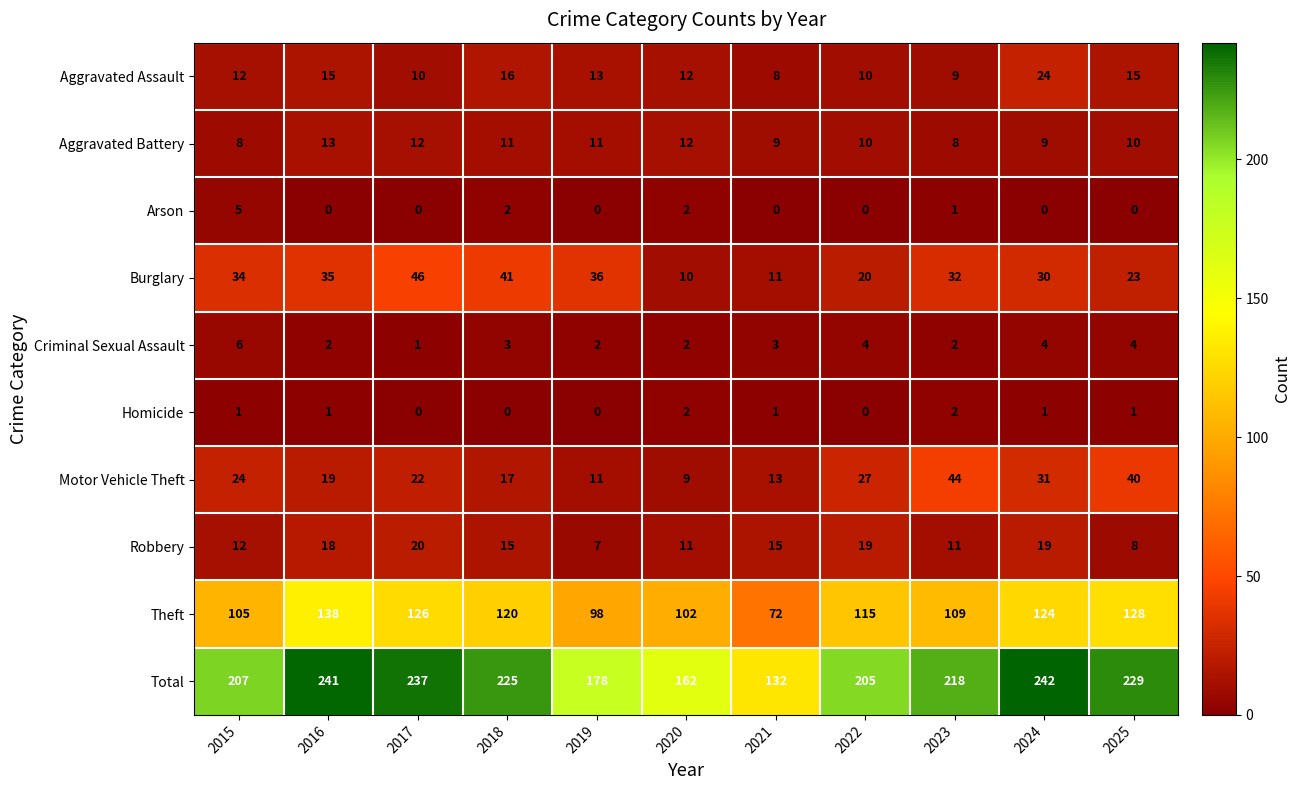

At which label does Motor Vehicle Theft first exceed 22?

2015